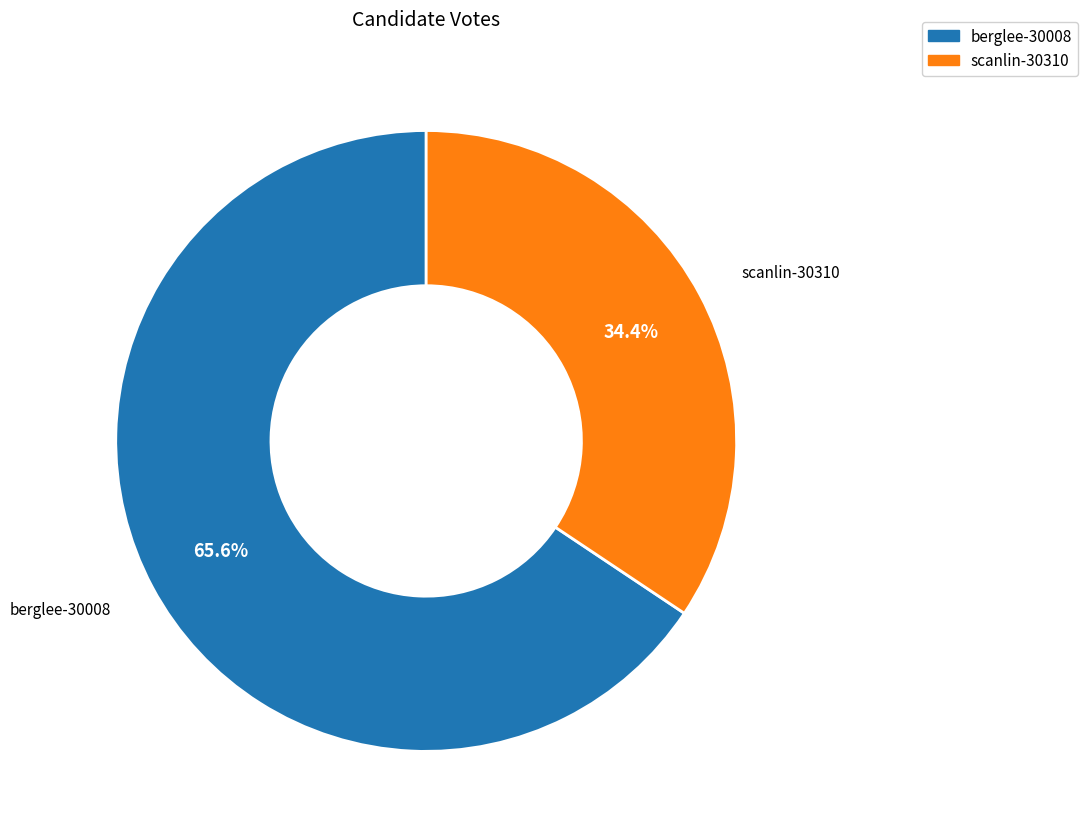

Which has a higher value, berglee-30008 or scanlin-30310?

berglee-30008